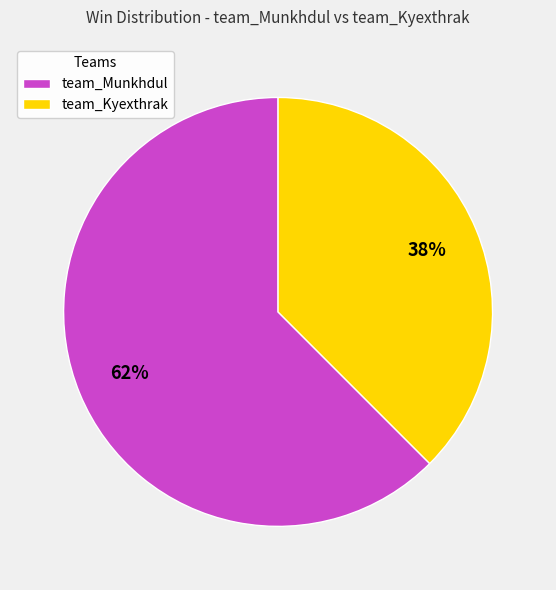

Is team_Kyexthrak the majority of the pie?

No